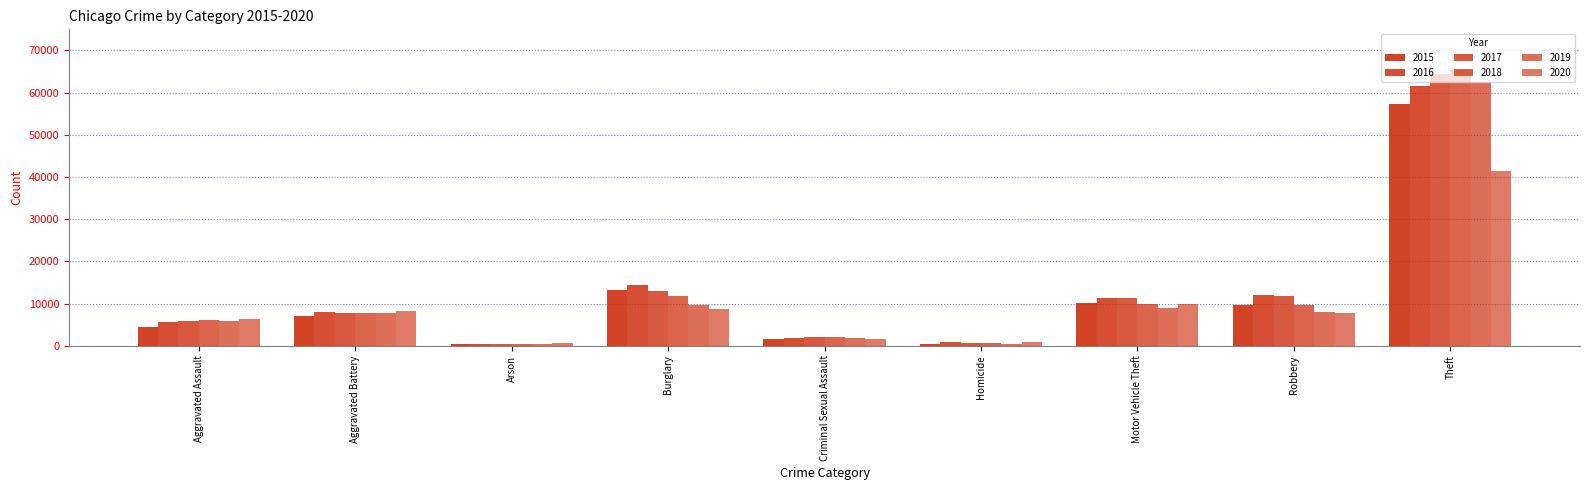

Are the bars horizontal?

No